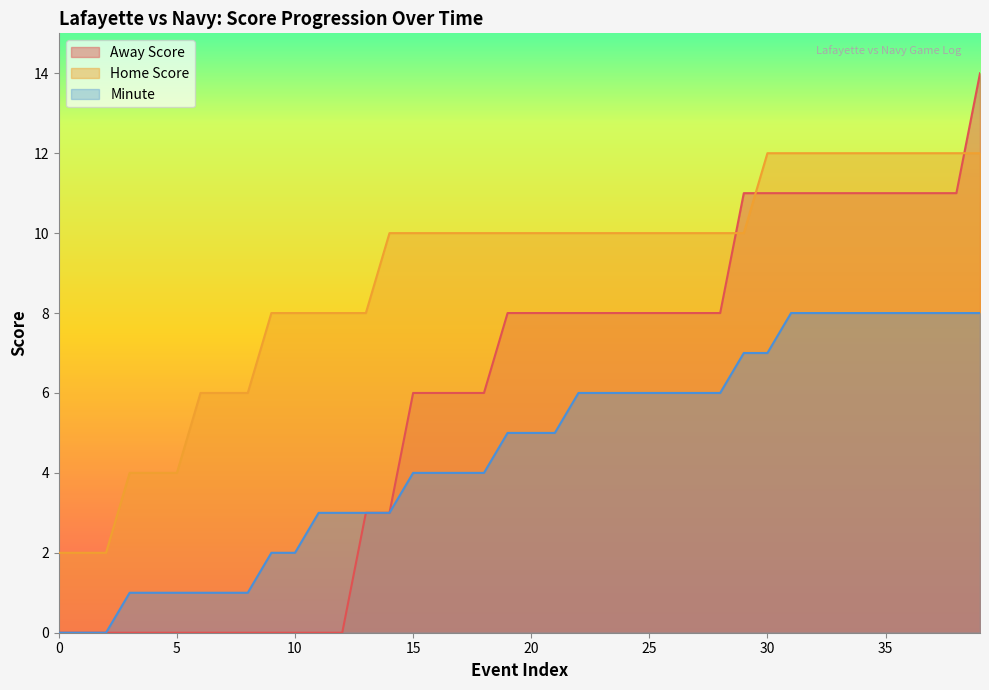

At which category is the sum across all series the highest?

39